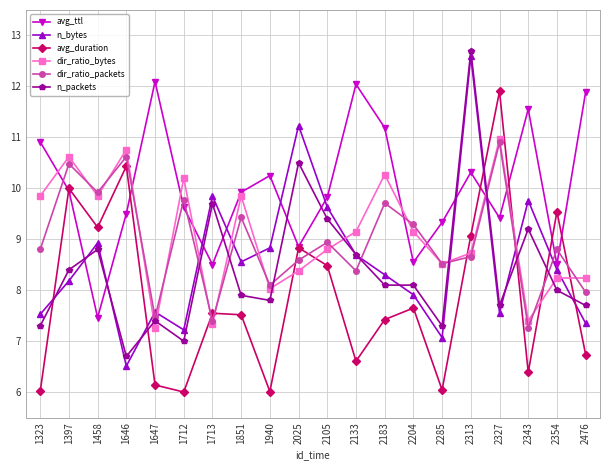

Where is avg_ttl nearest to the value 9?

2025